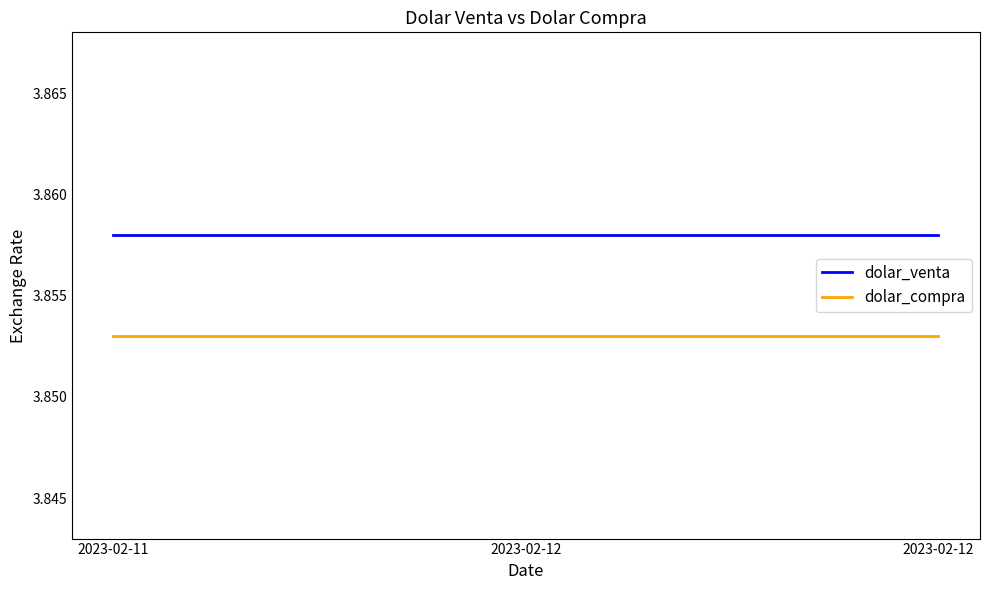

Does the chart have visible grid lines?

No